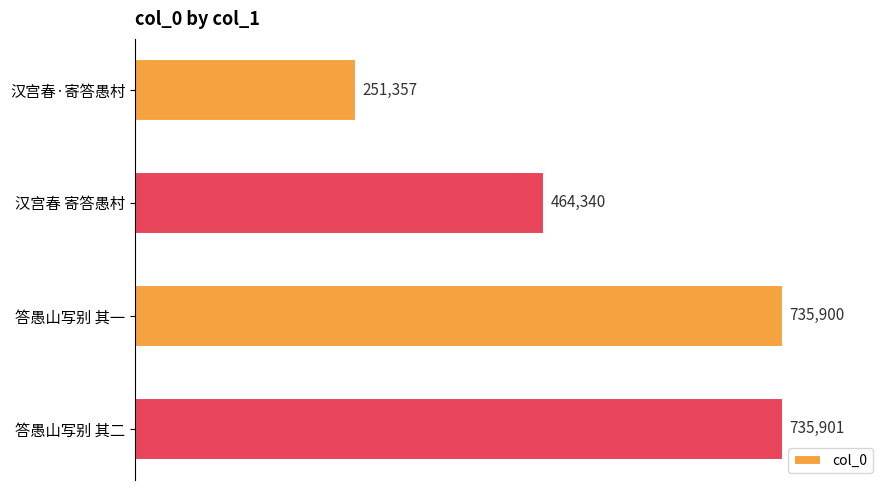

What is the smallest value displayed?

251357